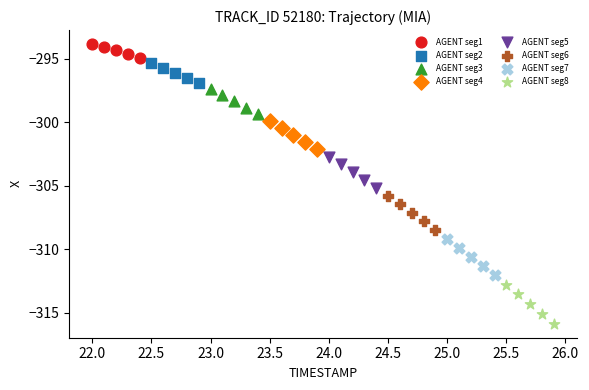

Which series has the largest Y range (max minus min)?

AGENT seg8